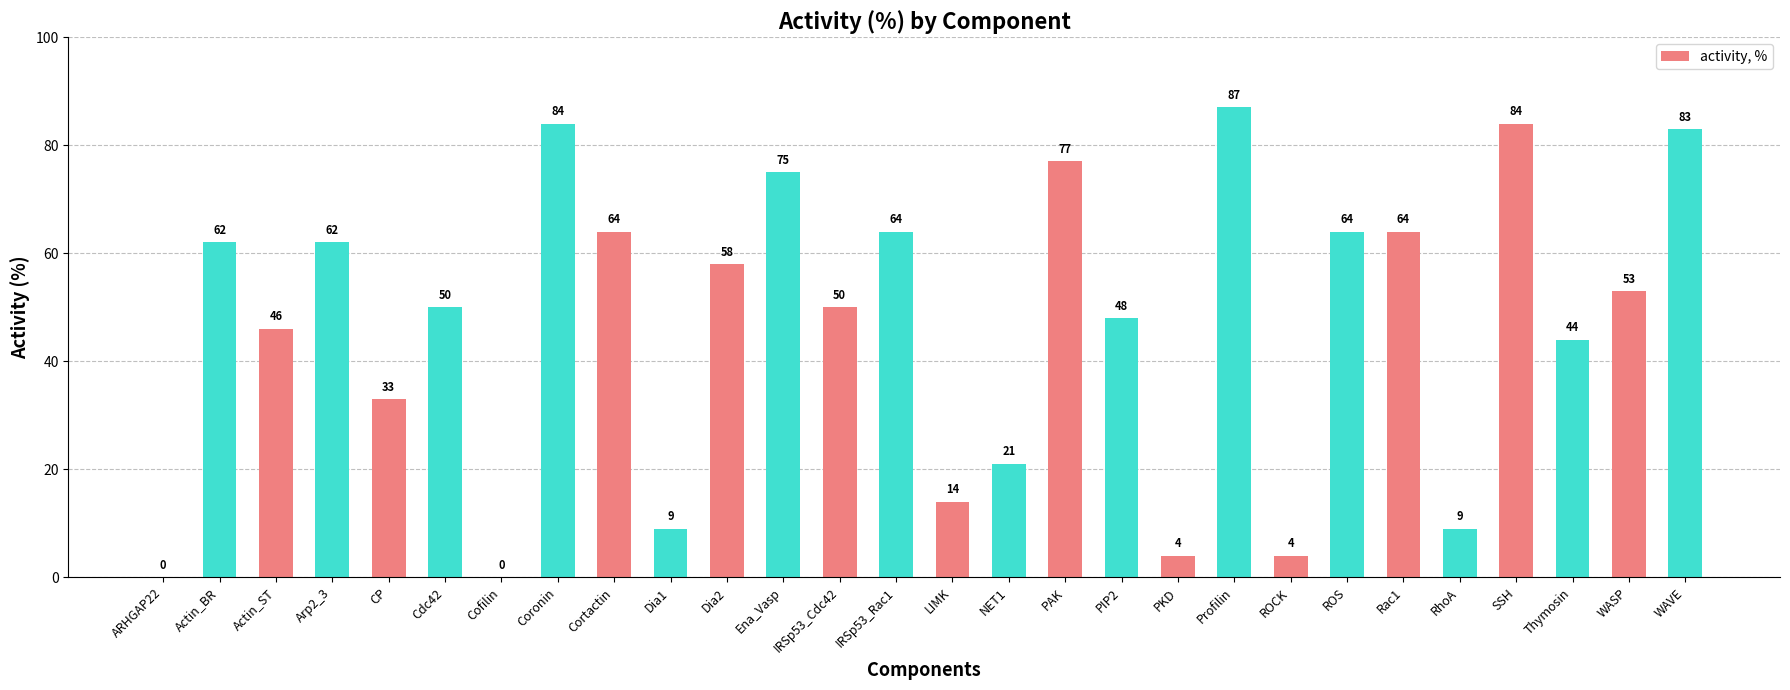

Reading left to right, what are all the values shown in this chart?

ARHGAP22=0	Actin_BR=62	Actin_ST=46	Arp2_3=62	CP=33	Cdc42=50	Cofilin=0	Coronin=84	Cortactin=64	Dia1=9	Dia2=58	Ena_Vasp=75	IRSp53_Cdc42=50	IRSp53_Rac1=64	LIMK=14	NET1=21	PAK=77	PIP2=48	PKD=4	Profilin=87	ROCK=4	ROS=64	Rac1=64	RhoA=9	SSH=84	Thymosin=44	WASP=53	WAVE=83